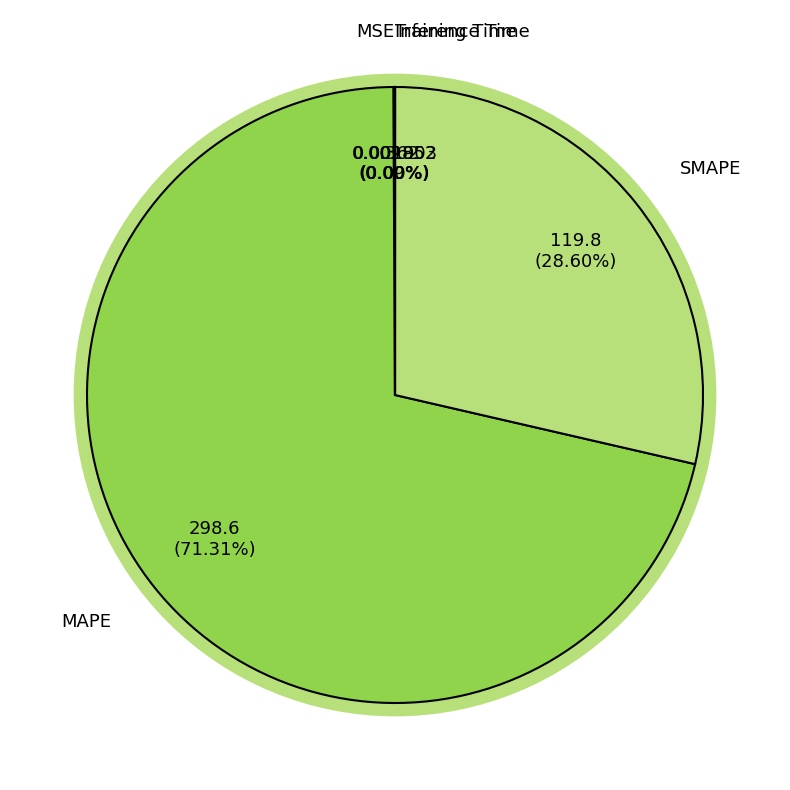

The SMAPE slice represents 29% of the pie. True or false?

True